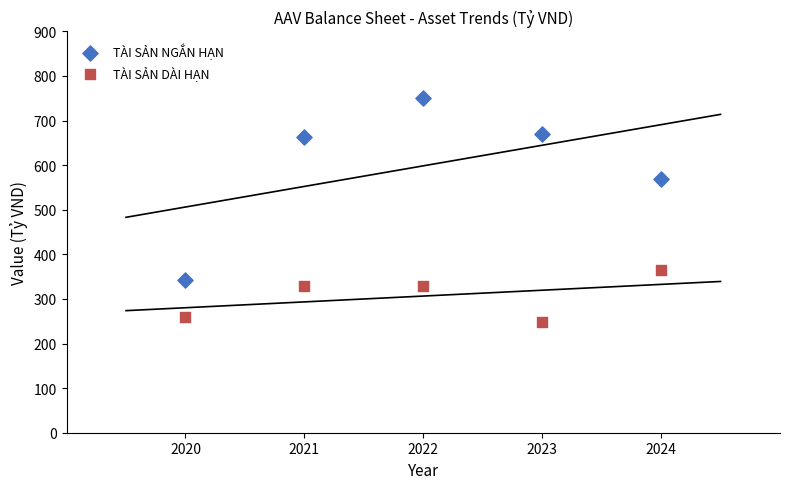

Across all data points, what is the average Y value?

452.4